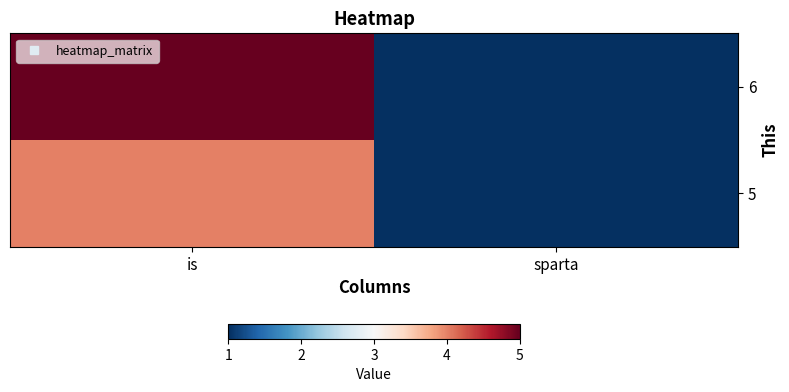

Rank the series by their maximum value, from lowest to highest.

5, 6